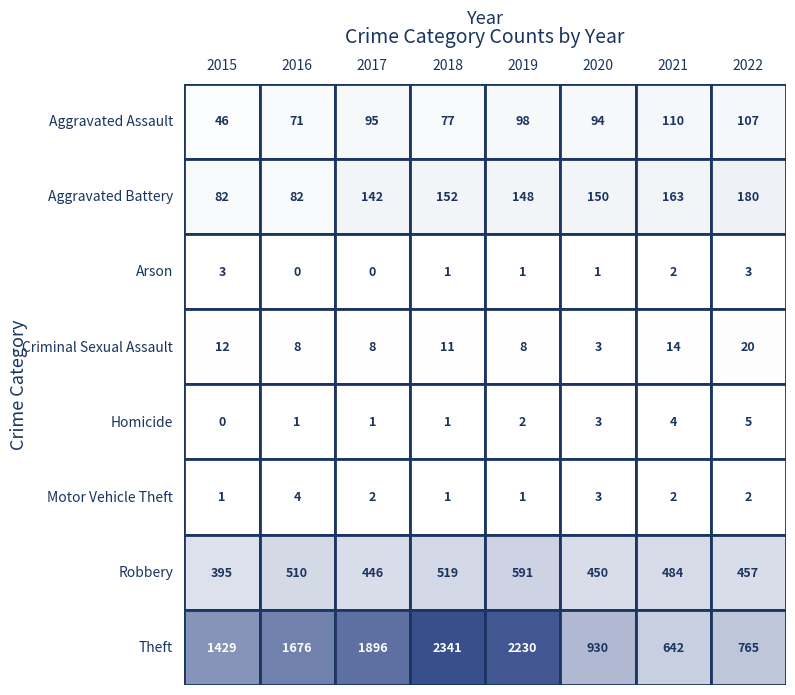

Reading right to left, list all the values displayed in this chart.

Aggravated Assault: 107	110	94	98	77	95	71	46
Aggravated Battery: 180	163	150	148	152	142	82	82
Arson: 3	2	1	1	1	0	0	3
Criminal Sexual Assault: 20	14	3	8	11	8	8	12
Homicide: 5	4	3	2	1	1	1	0
Motor Vehicle Theft: 2	2	3	1	1	2	4	1
Robbery: 457	484	450	591	519	446	510	395
Theft: 765	642	930	2230	2341	1896	1676	1429